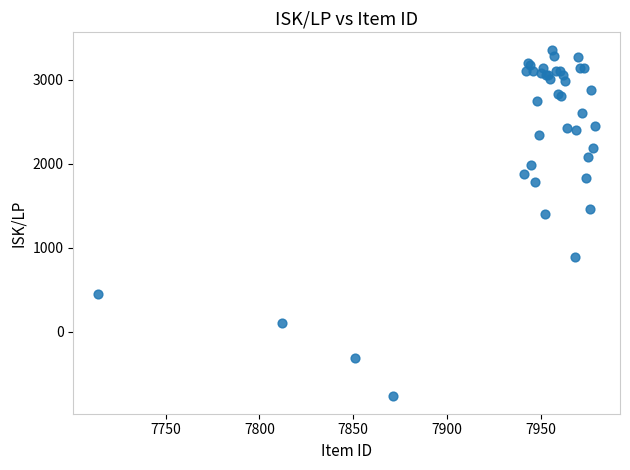

What Y value in the scatter plot is closest to 1294?

1406.7